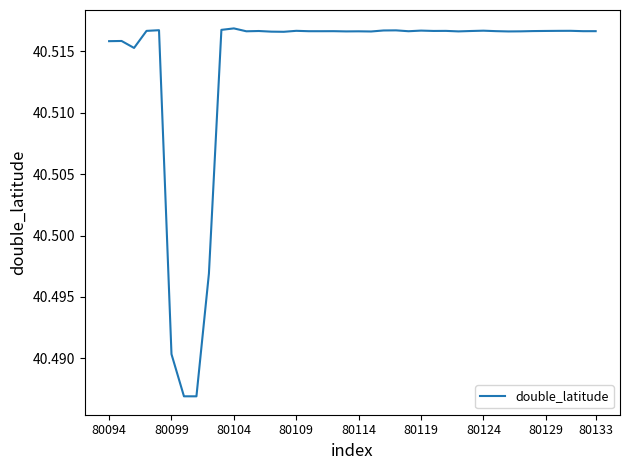

Does the chart display data point markers on the line(s)?

No